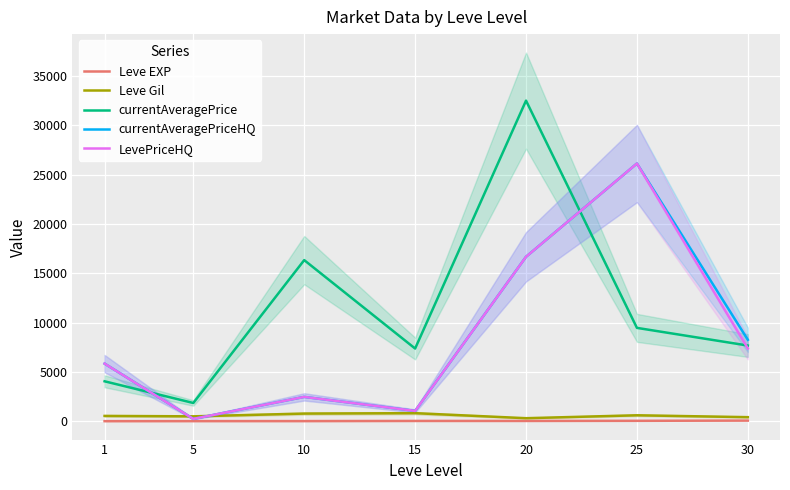

Count the number of categories in the chart.

7